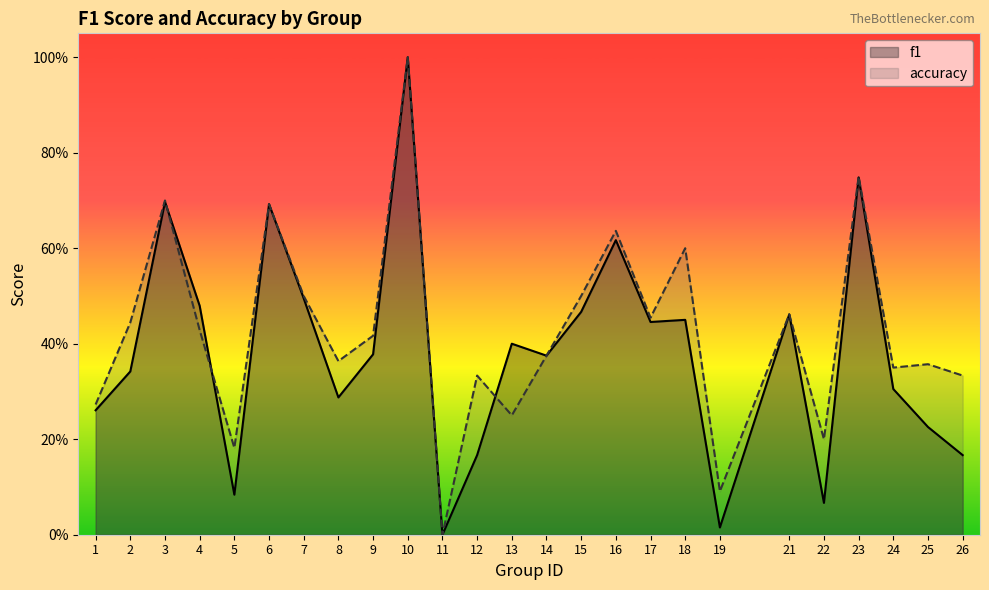

What is the total value across all series at 17?

0.9